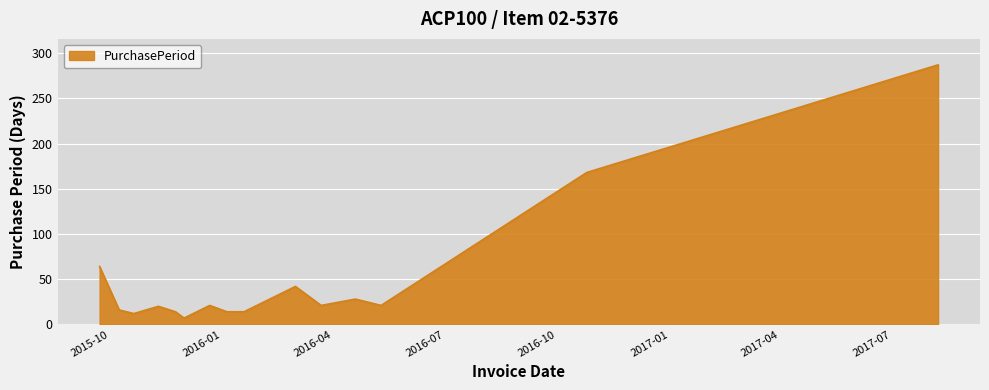

What is the minimum value shown in the chart?

7